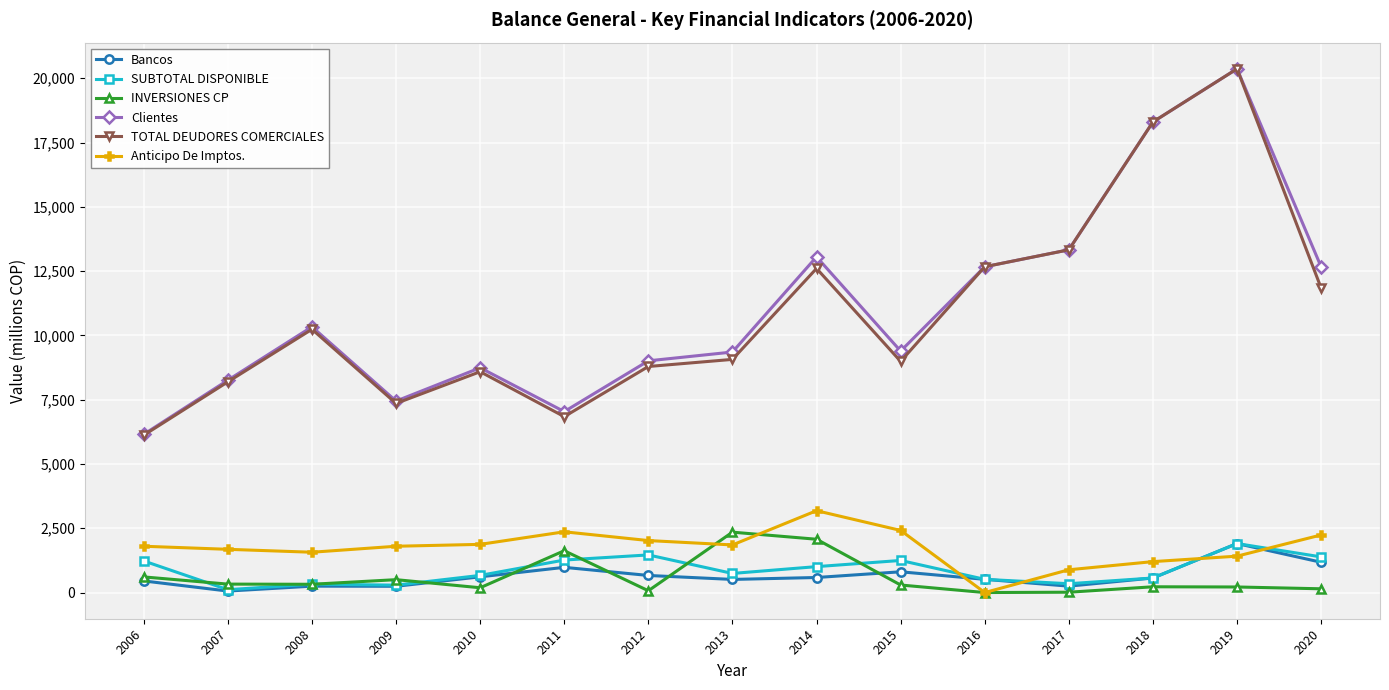

What is the highest value of the Anticipo De Imptos. series?

3183.1